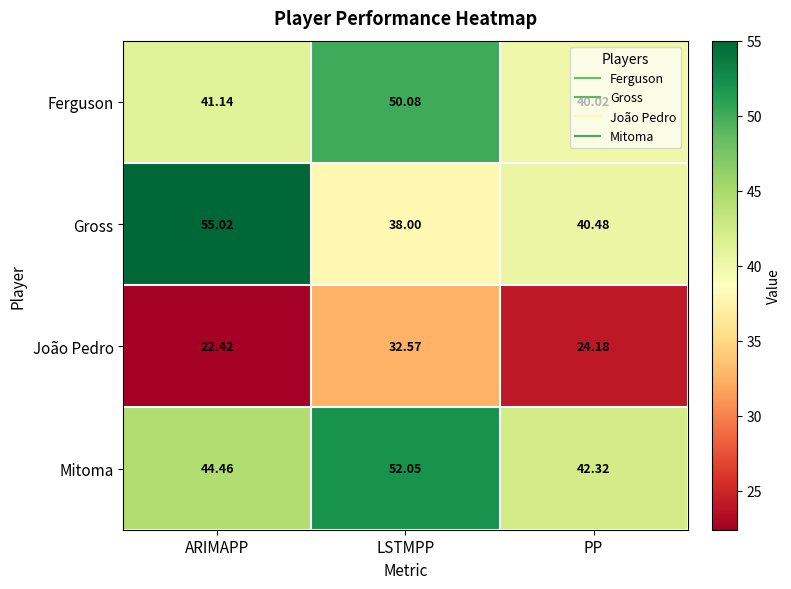

At which label does Ferguson first exceed 41?

ARIMAPP